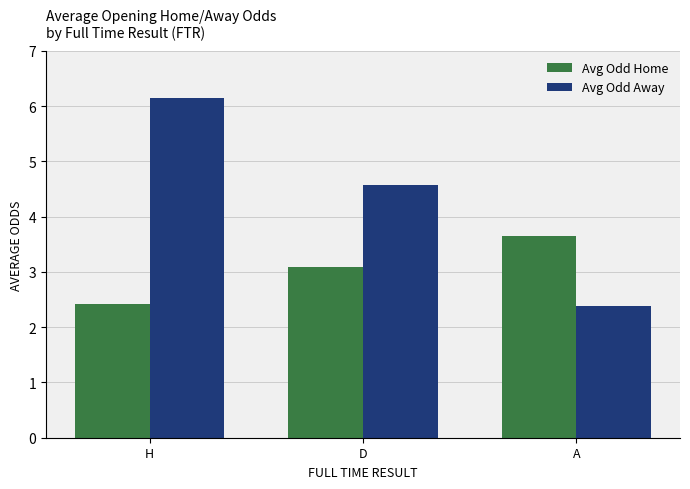

At which category is the sum across all series the highest?

H